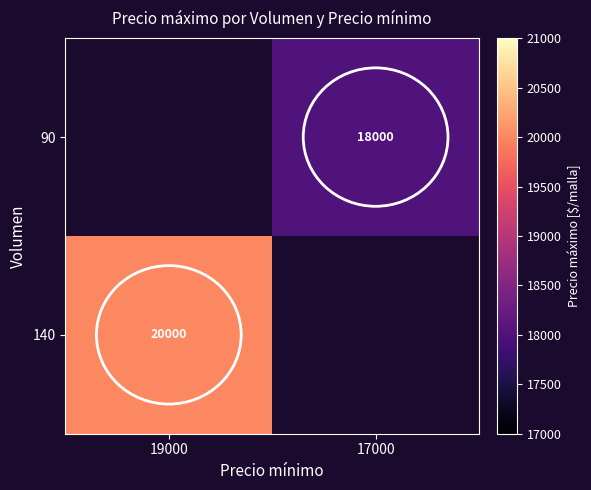

The 90 series shows 18000 at 17000. True or false?

True